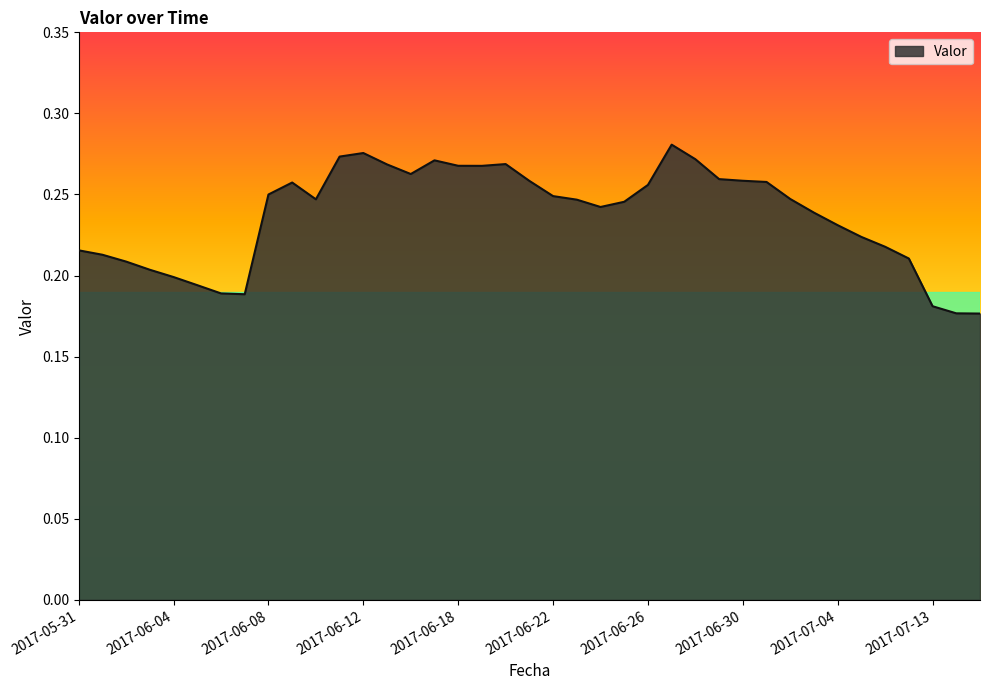

What is the difference between the second highest and minimum values?

0.1